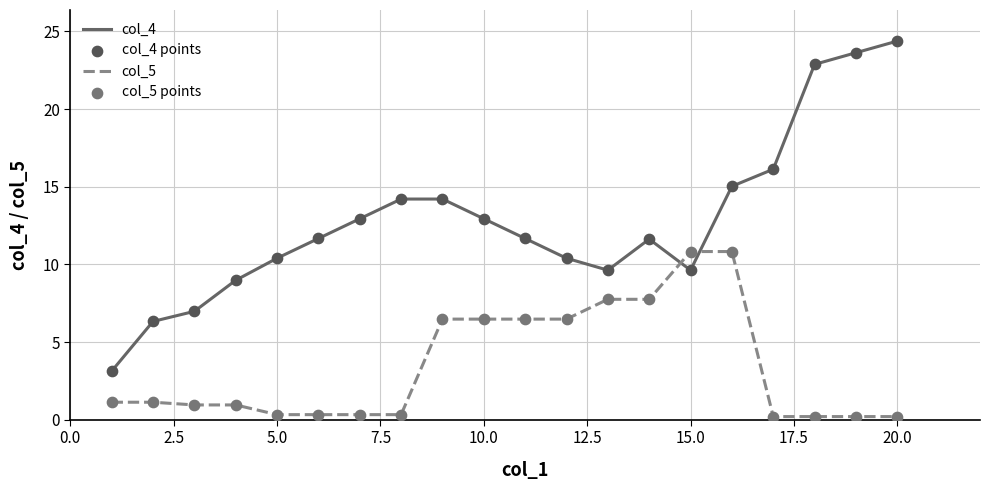

Which series has the largest total across all categories?

col_4